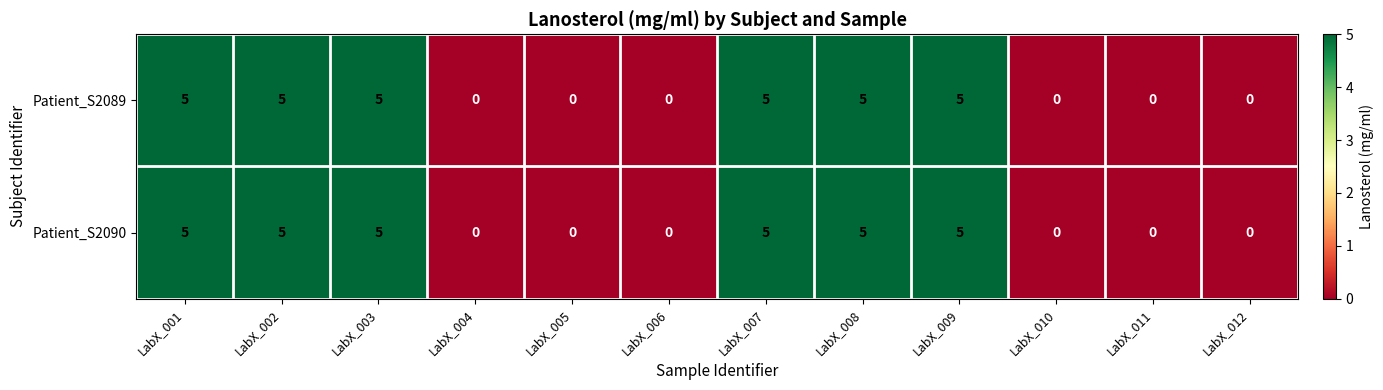

Reading right to left, extract all data points from this chart.

Patient_S2089: 0	0	0	5	5	5	0	0	0	5	5	5
Patient_S2090: 0	0	0	5	5	5	0	0	0	5	5	5